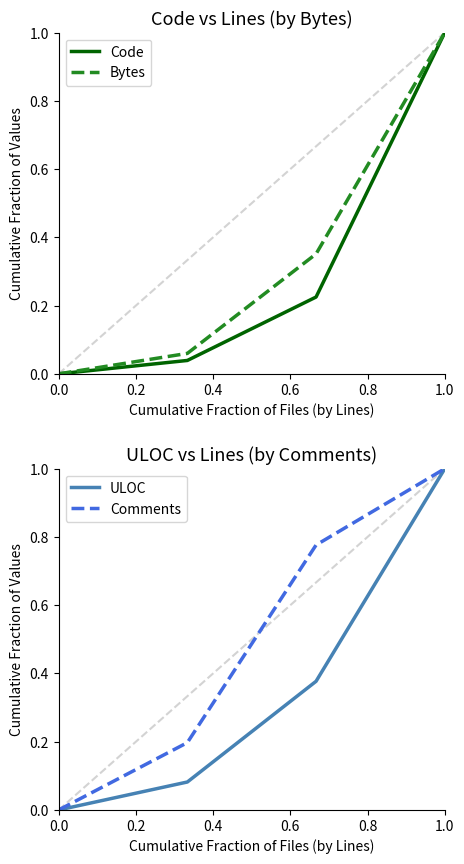

How many values in the ULOC series exceed 0?

3